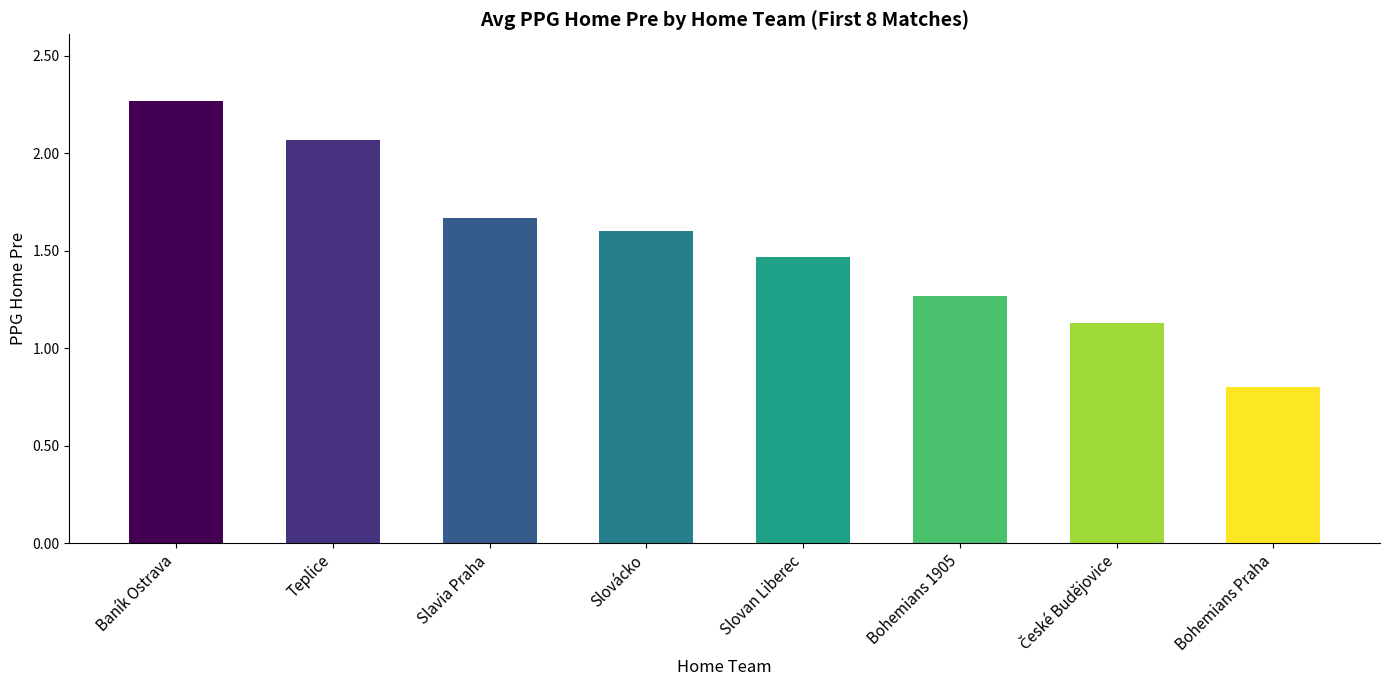

The chart shows a value of 2.7 at Slovácko. True or false?

False